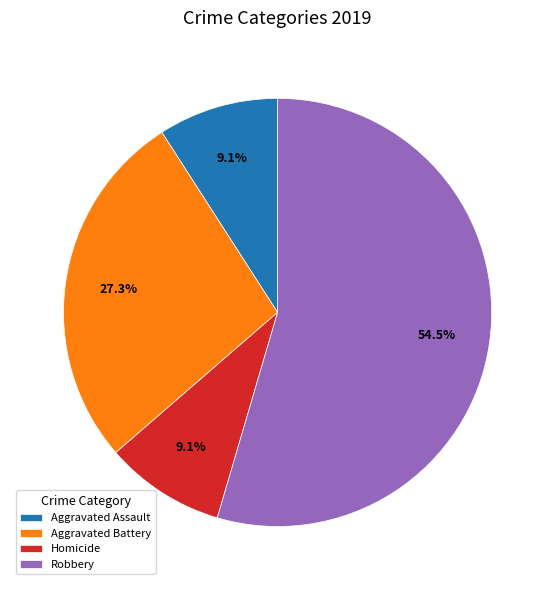

How many slices are in this pie chart?

4